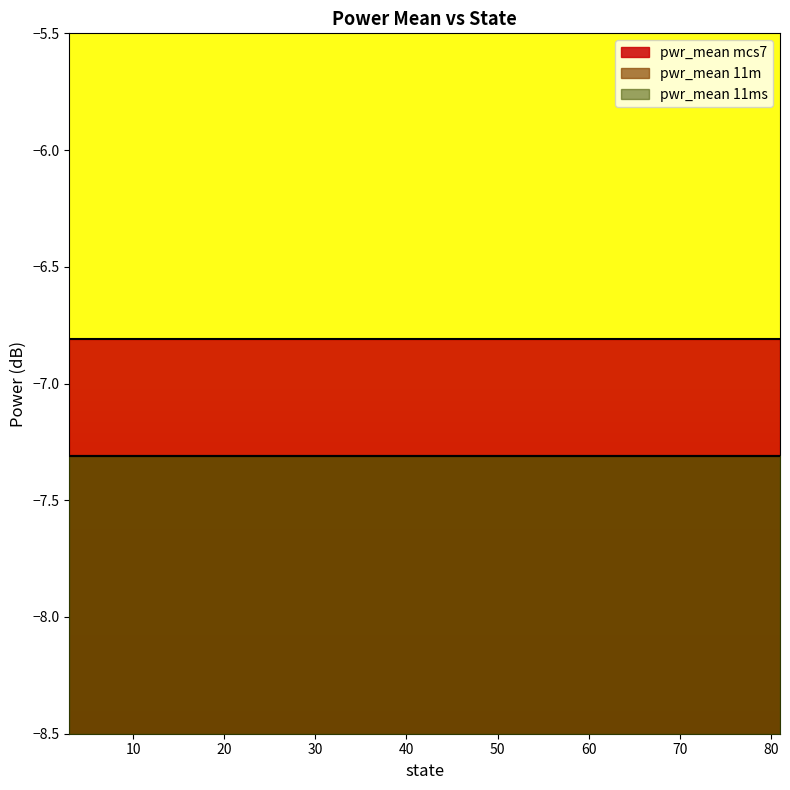

What is the approximate value of pwr_mean mcs7 at 3?

-6.8